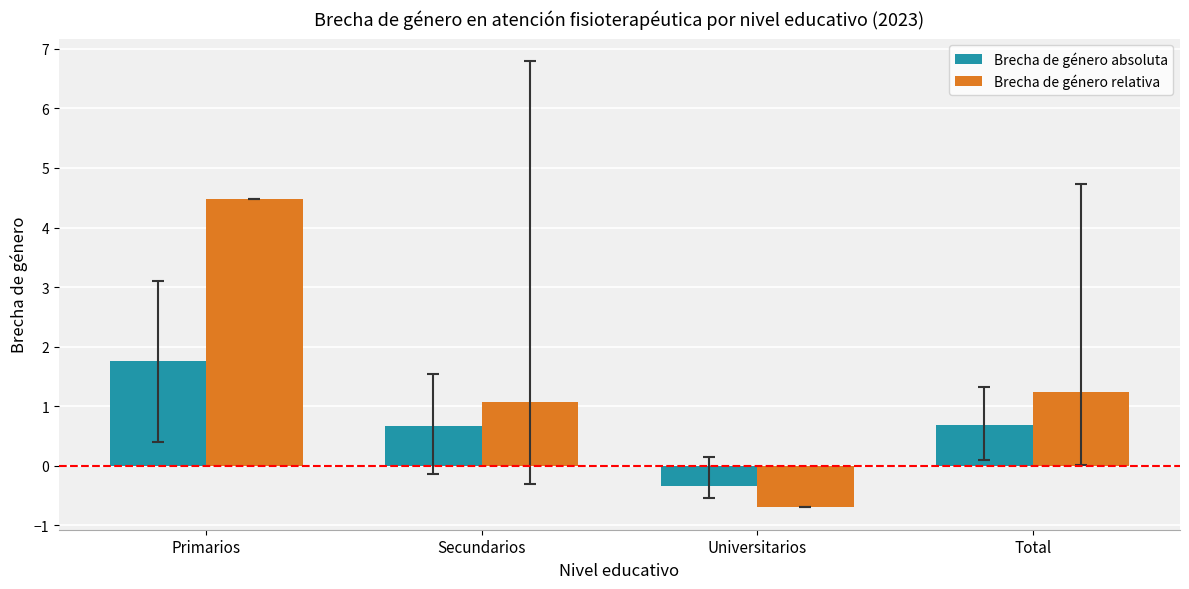

What is the total value across all series at Secundarios?

1.7